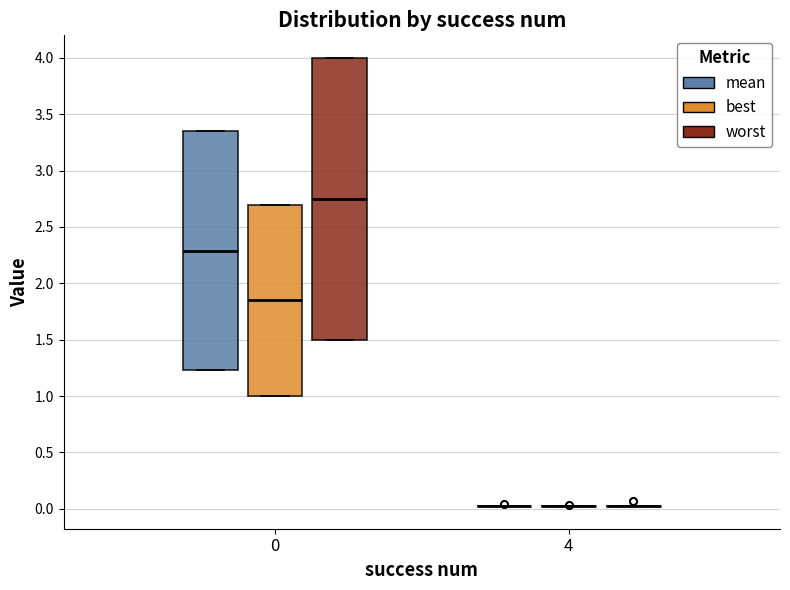

Reading left to right, read every box against the y-axis: the position of its median line, the range the box covers, and the ends of its whiskers. The values are not printed on the chart, so give them approximately, as read against the axis.

0 (mean): median 2.30, box 1.25 to 3.35, whiskers 1.25 to 3.35
0 (best): median 1.85, box 1.00 to 2.70, whiskers 1.00 to 2.70
0 (worst): median 2.75, box 1.50 to 4.00, whiskers 1.50 to 4.00
4 (mean): box collapsed to a line at 0.05, whiskers 0.05 to 0.05
4 (best): box collapsed to a line at 0.00, whiskers 0.00 to 0.00
4 (worst): box collapsed to a line at 0.05, whiskers 0.05 to 0.05